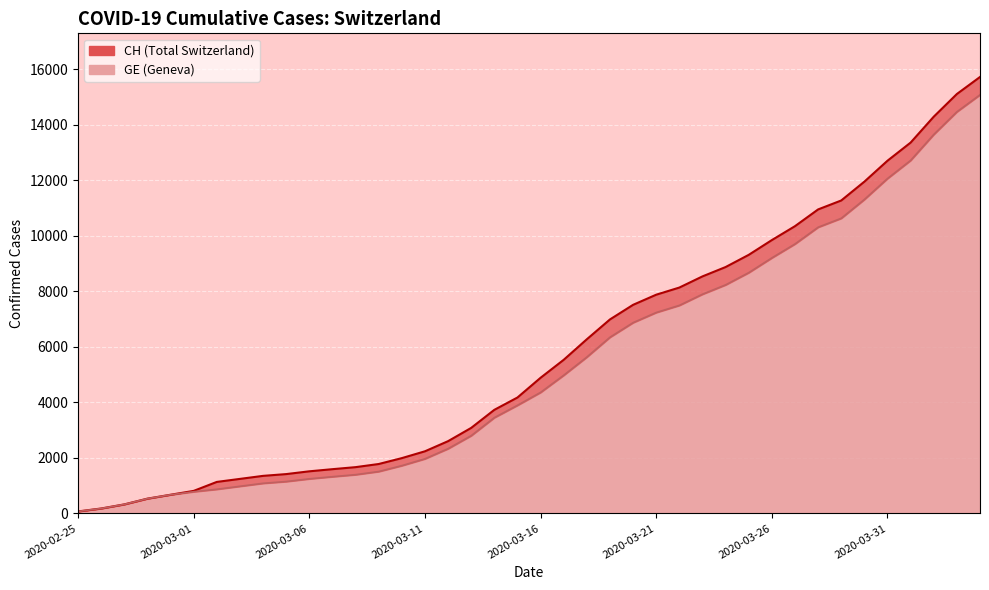

True or false: CH and GE intersect in this chart.

False